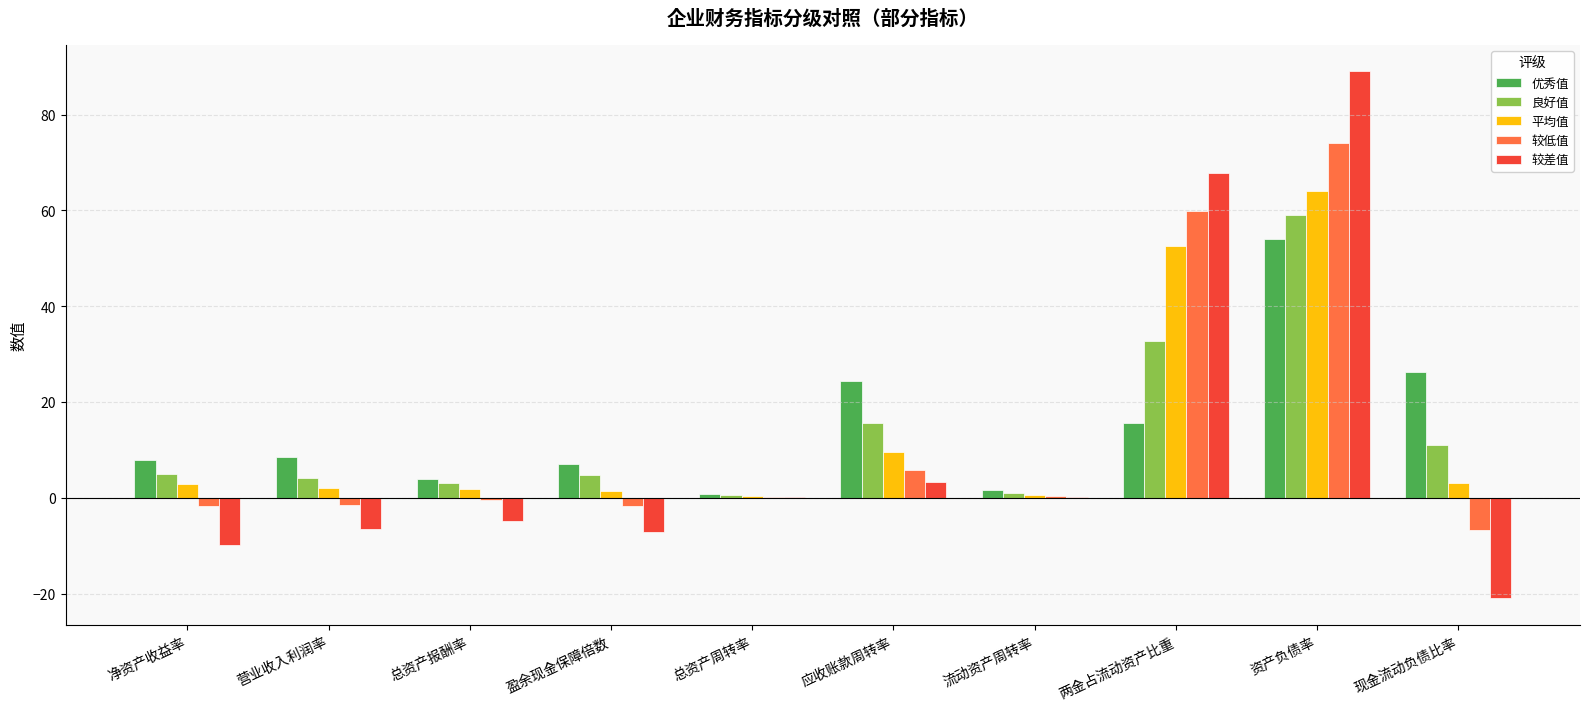

How many groups of bars are there?

10